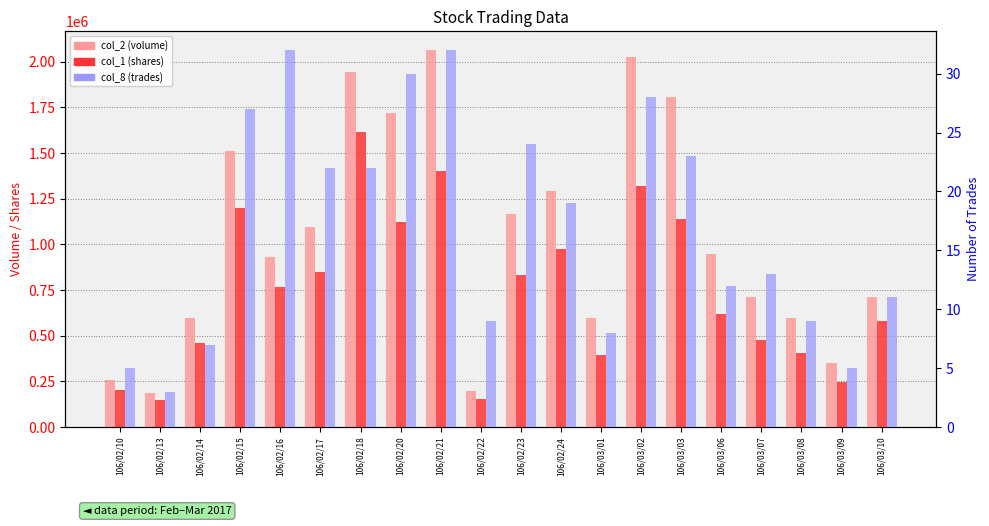

At how many categories does at least one series exceed 1057223?

9